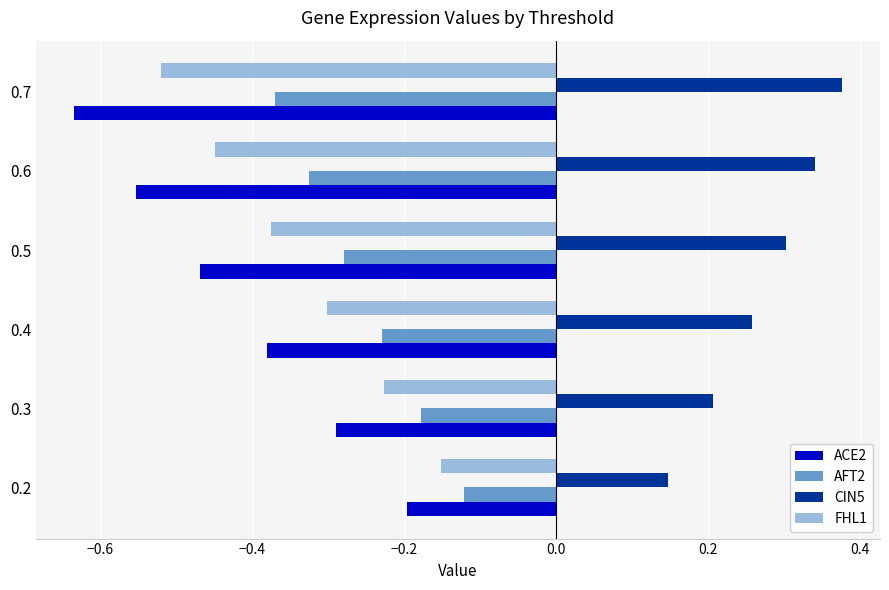

What is the spread (max minus min) of values at 0.3?

0.5